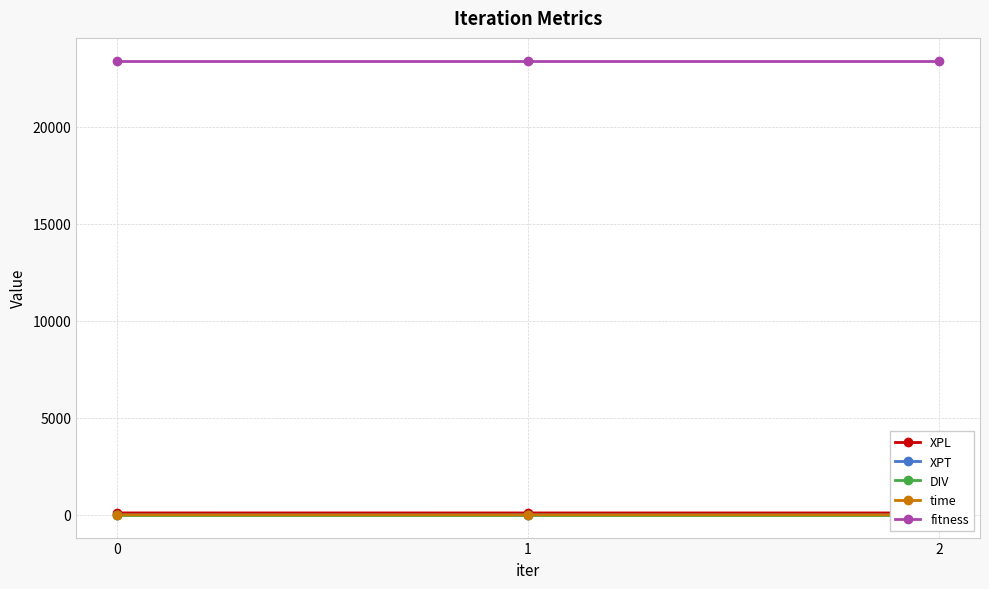

At how many categories does at least one series exceed 5981?

3